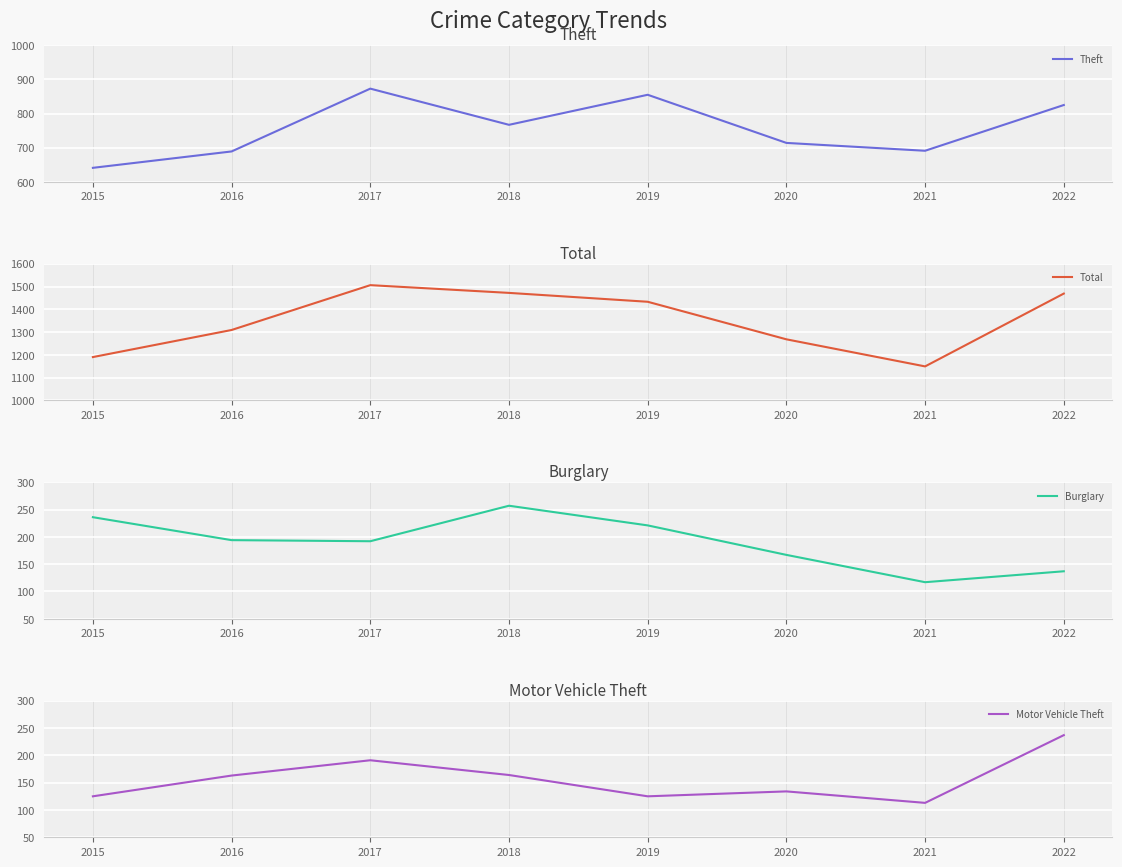

How many lines are shown in the chart?

4